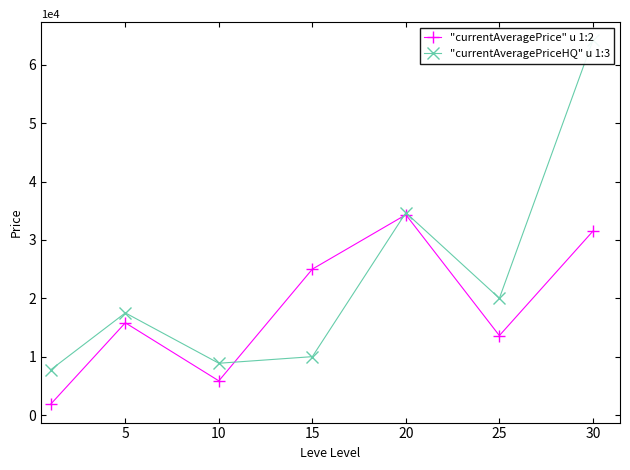

What are all the series names shown in the legend?

"currentAveragePrice" u 1:2, "currentAveragePriceHQ" u 1:3